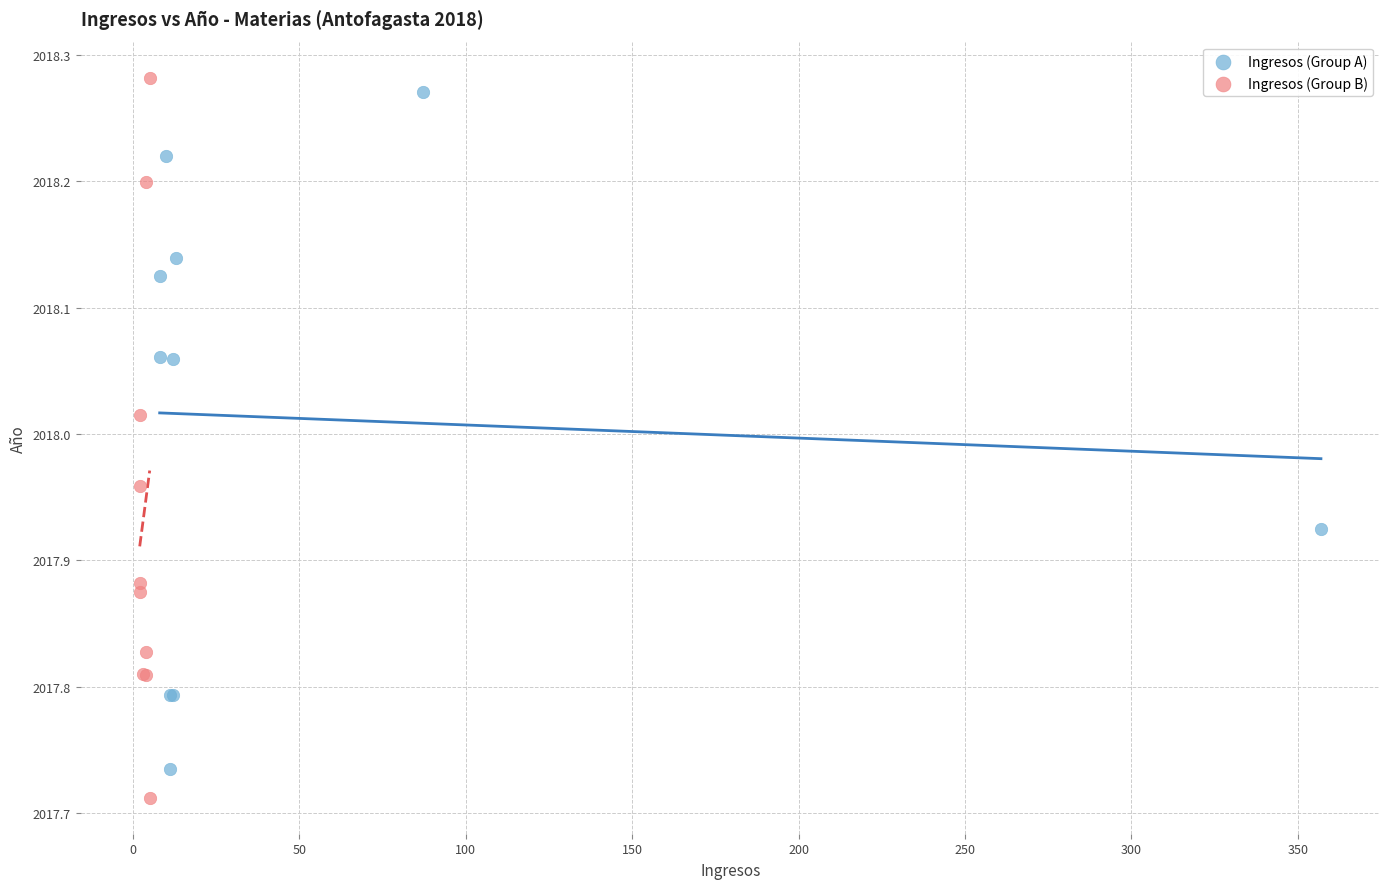

What are all the series names shown in the legend?

Ingresos (Group A), Ingresos (Group B)